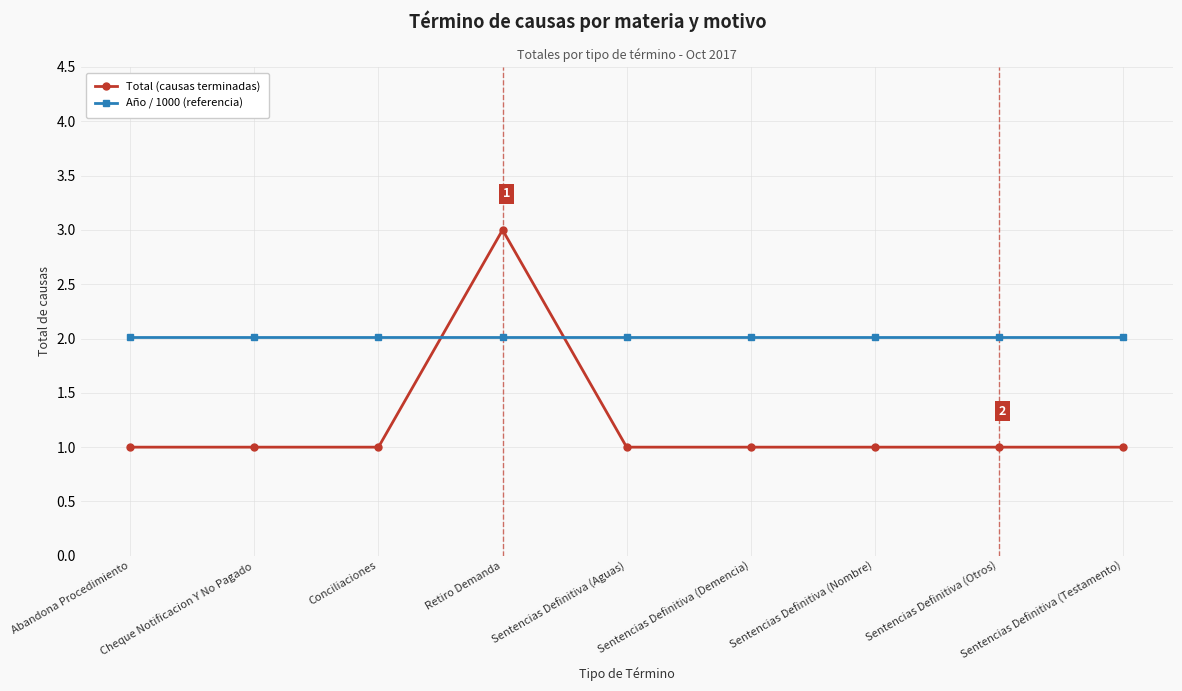

What is the value of the Total (causas terminadas) point at the 7th from the left?

1.0